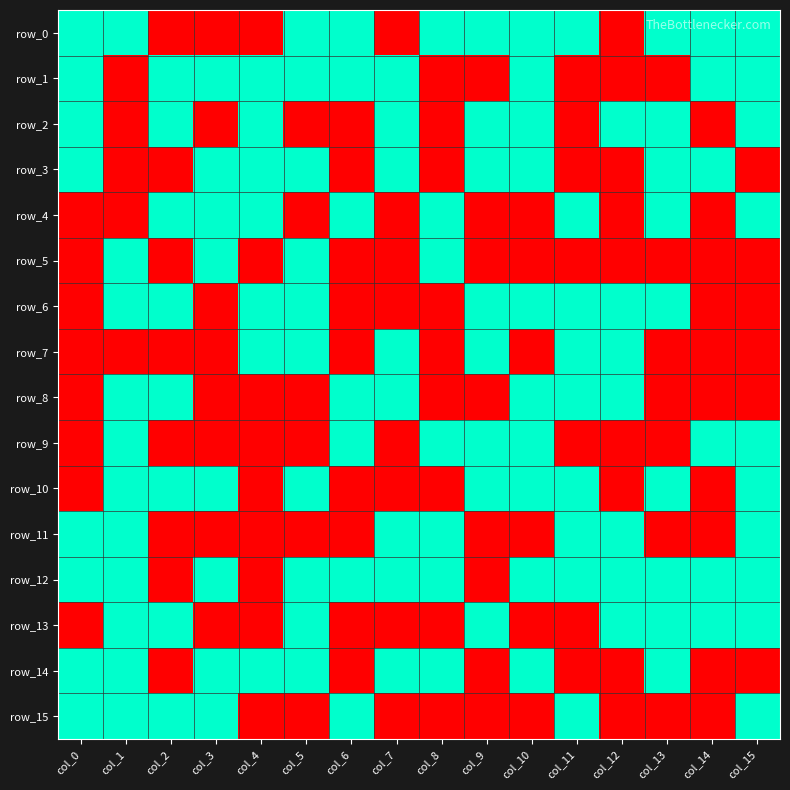

Which series has the largest total across all categories?

row_12